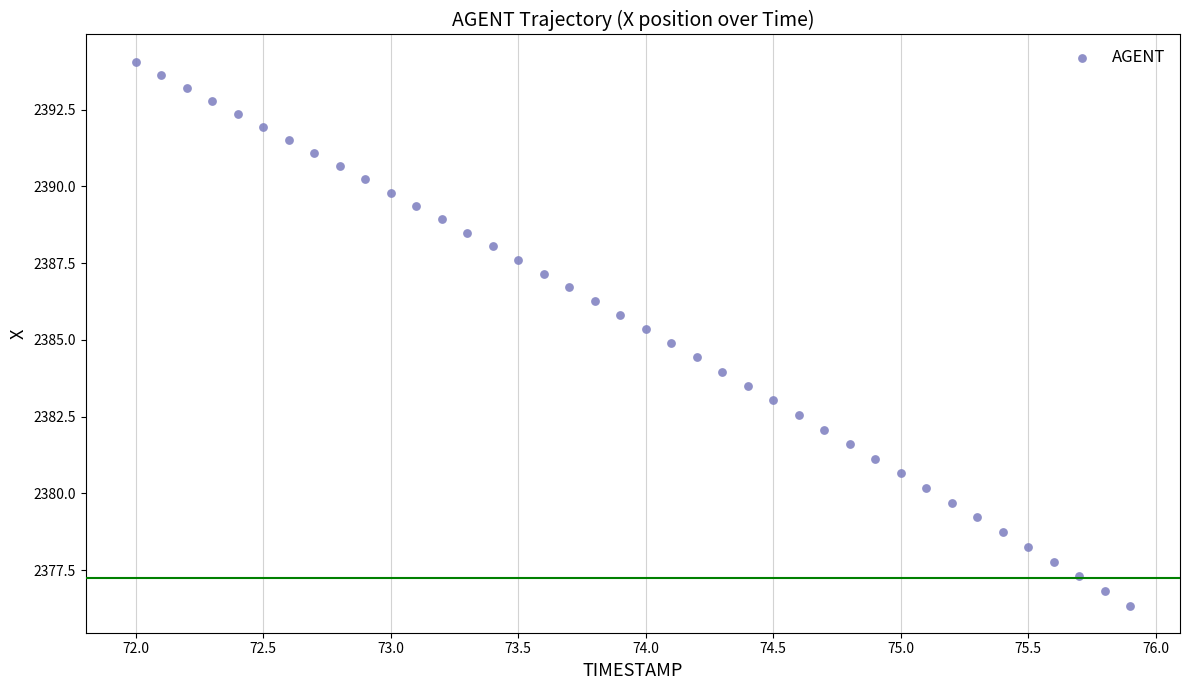

What is the range of X values (max minus min)?

3.9